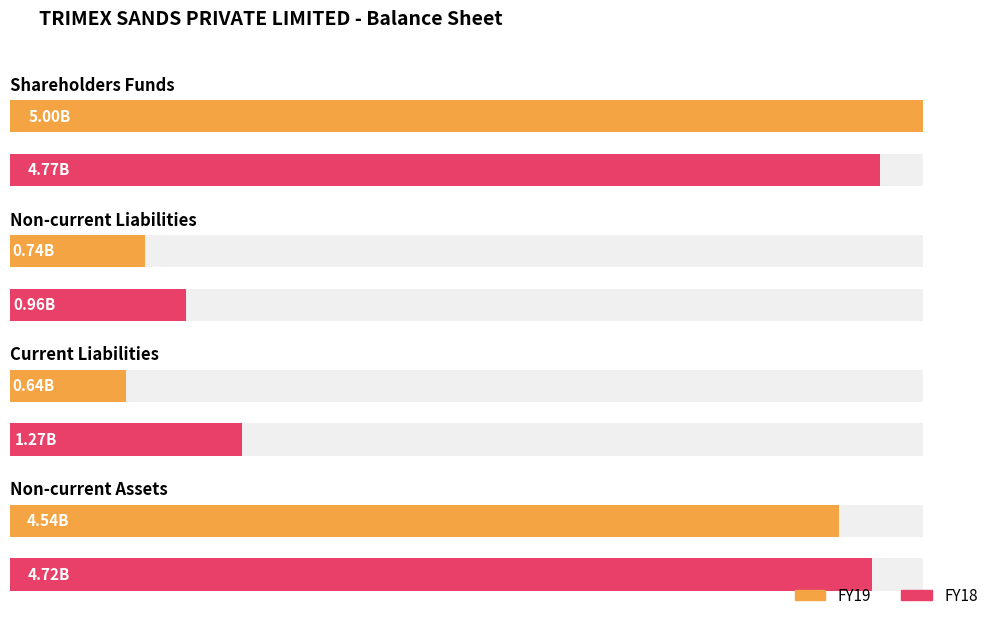

What position from the left is Non-current Liabilities?

2